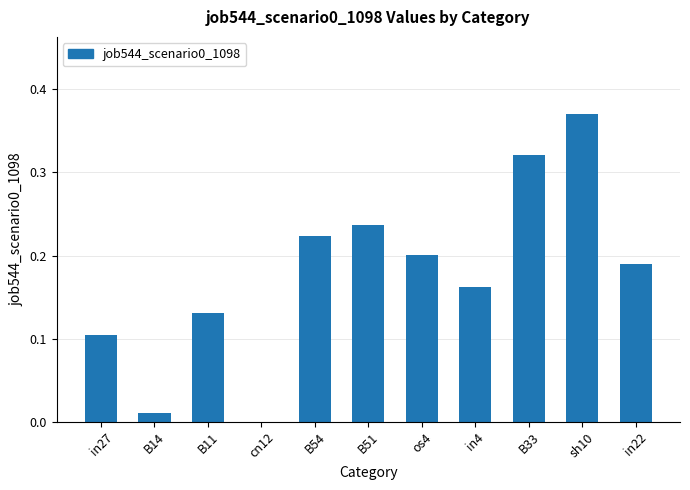

True or false: the data shows 0.2 at in22.

True